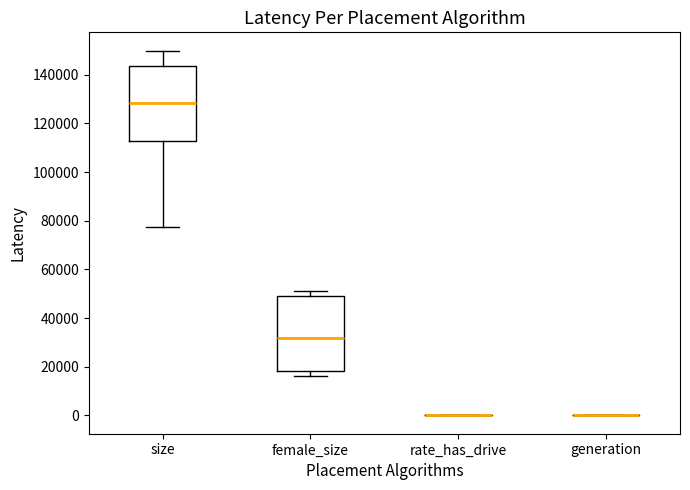

Reading left to right, transcribe this box plot: for each box, give where its median line is, the range the box spans, and where its two whiskers end, as read against the y-axis. The values are not printed on the chart, so give them approximately, as read against the axis.

size: median 128000, box 112000 to 144000, whiskers 78000 to 150000
female_size: median 32000, box 18000 to 50000, whiskers 16000 to 52000
rate_has_drive: box collapsed to a line at 0, whiskers 0 to 0
generation: box collapsed to a line at 0, whiskers 0 to 0